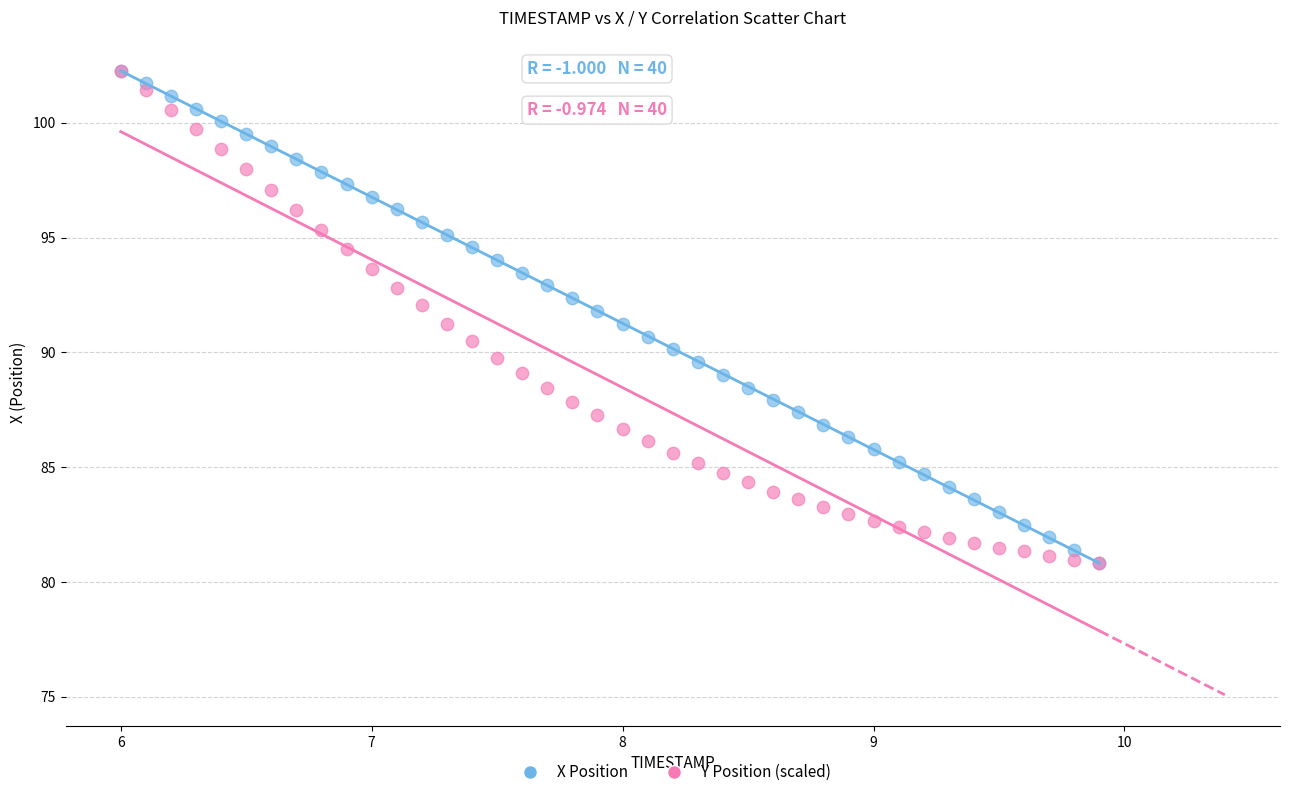

What are all the series names shown in the legend?

X Position, Y Position (scaled)